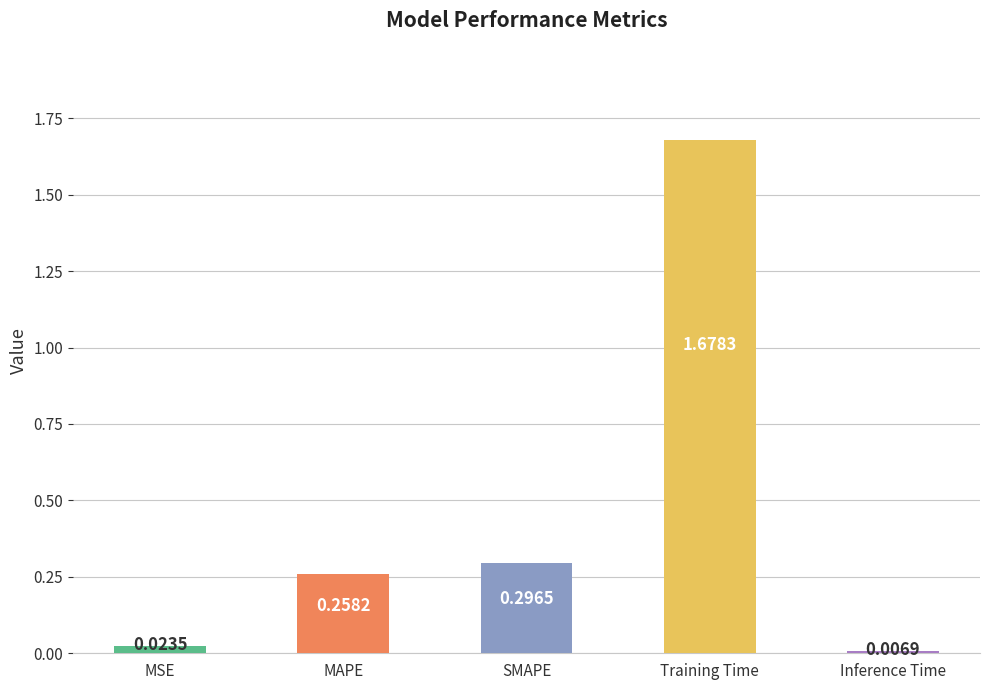

What is the sum of all values?

2.3